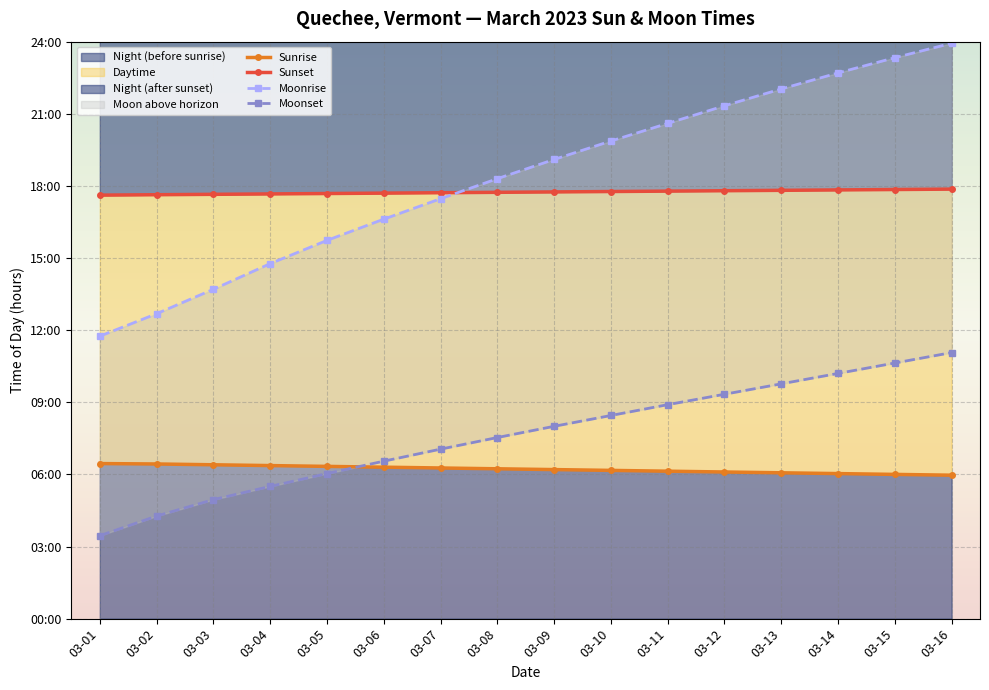

Between 03-02 and 03-06, which is larger?

03-02